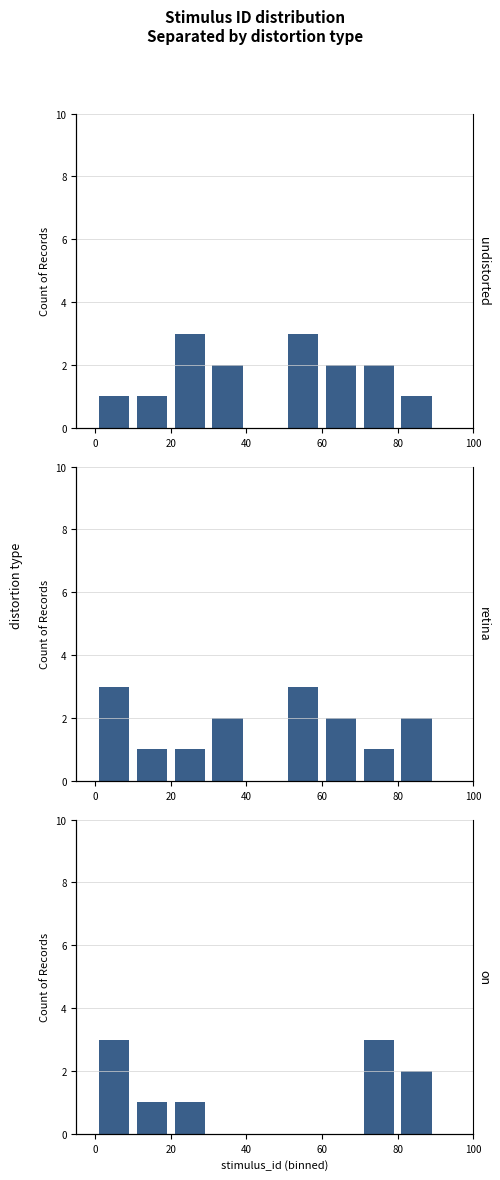

What is the difference between the maximum and minimum values in the retina series?

3